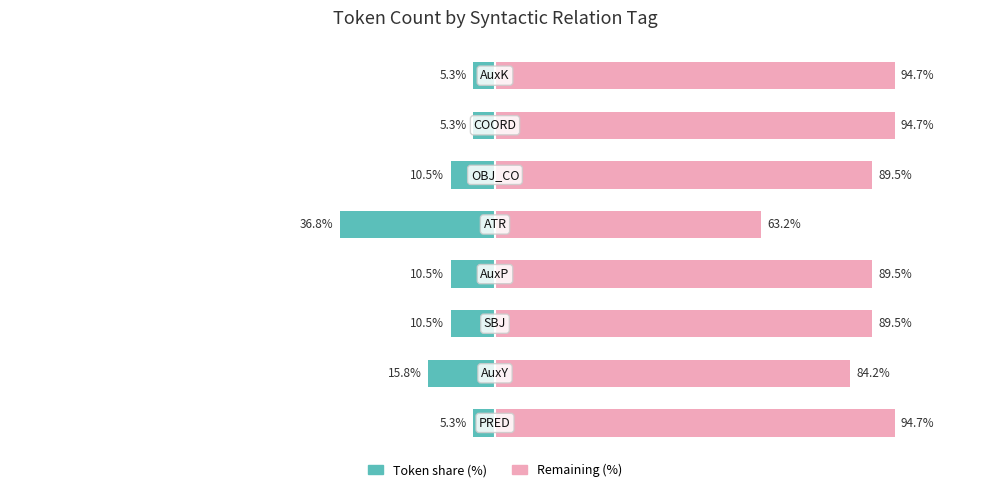

The value of Remaining (%) at 7 is 94.7. True or false?

True